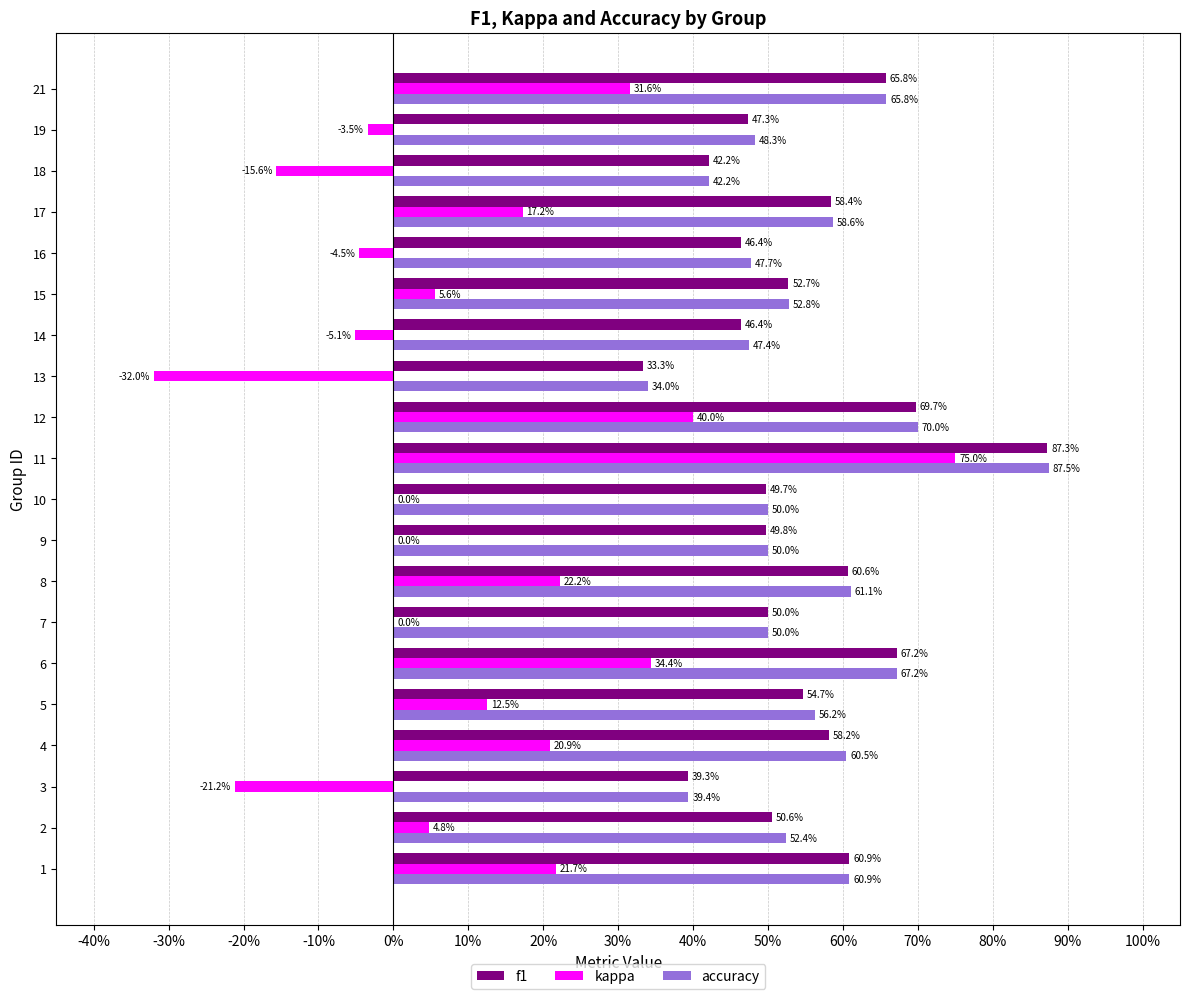

What are all the series names shown in the legend?

f1, kappa, accuracy